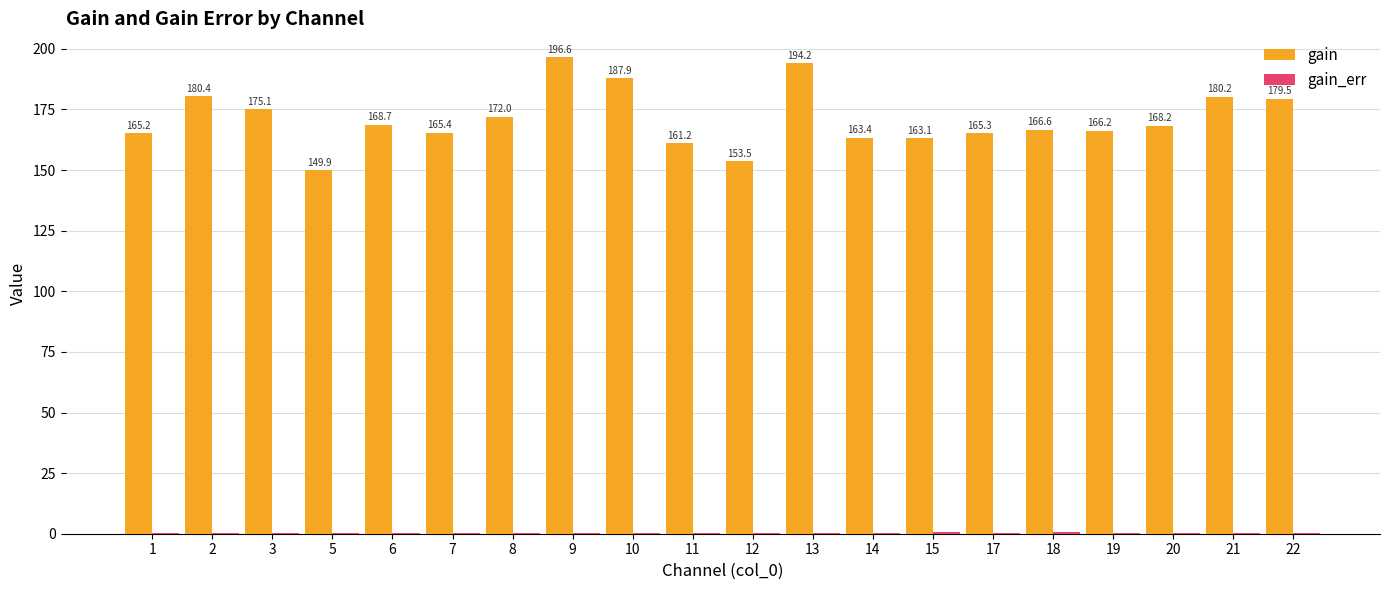

Are the bars horizontal?

No